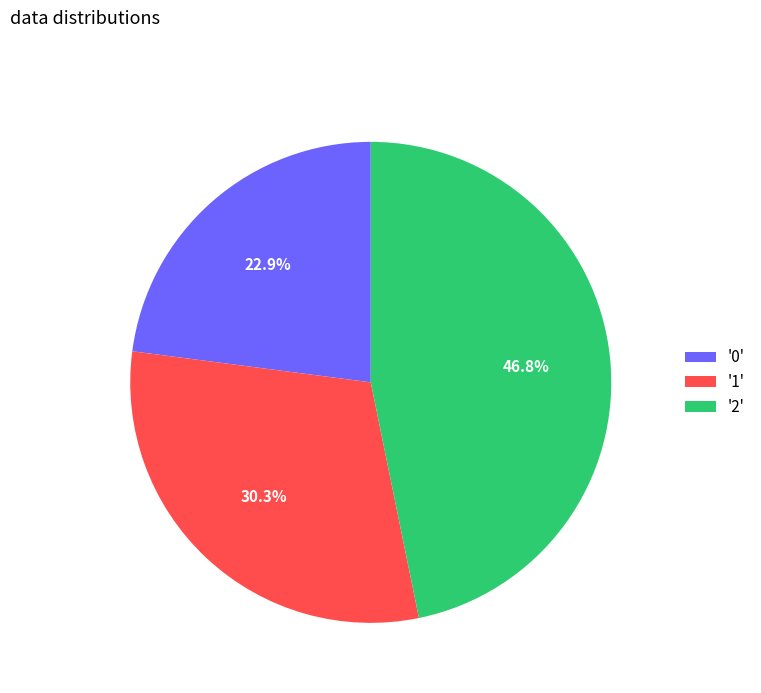

To the nearest percent, what is the difference between the largest and smallest slice percentages?

24%